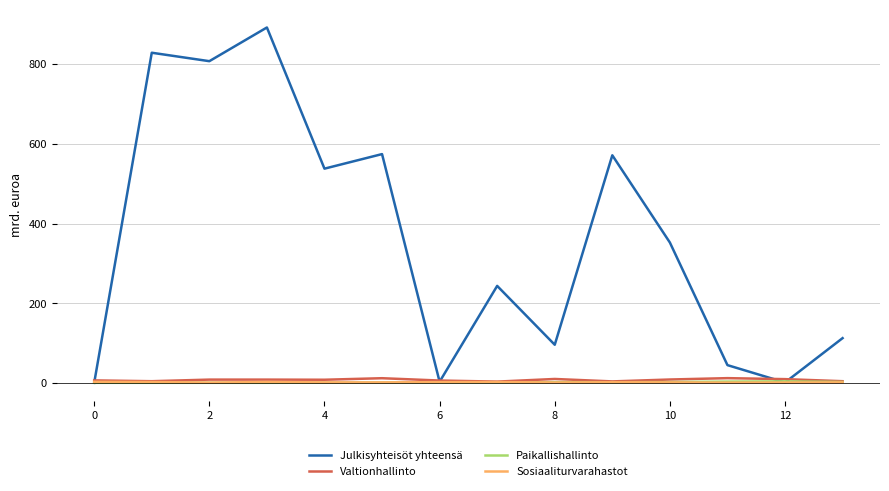

Which series has the widest spread of values?

Julkisyhteisöt yhteensä